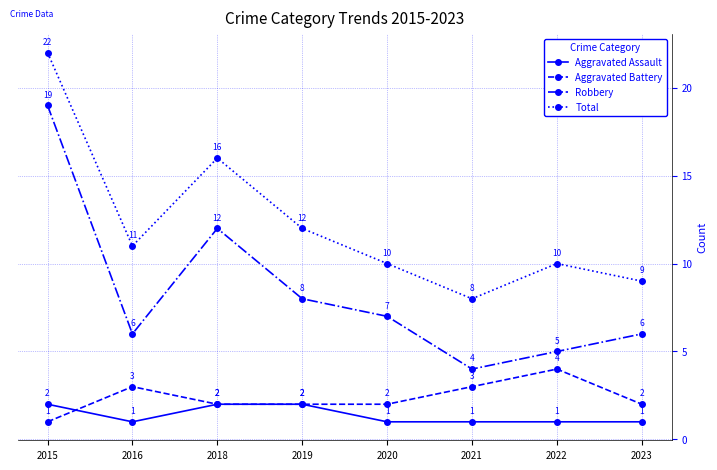

In Total, how many points are lower than both neighbors (excluding endpoints)?

2